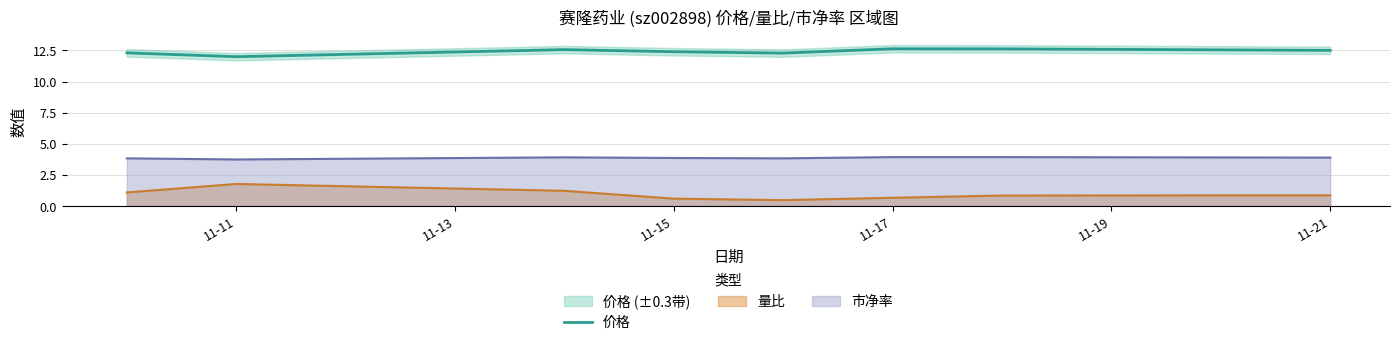

Is the value of 市净率 at 11-21 greater than the value of 量比 at 11-17?

Yes